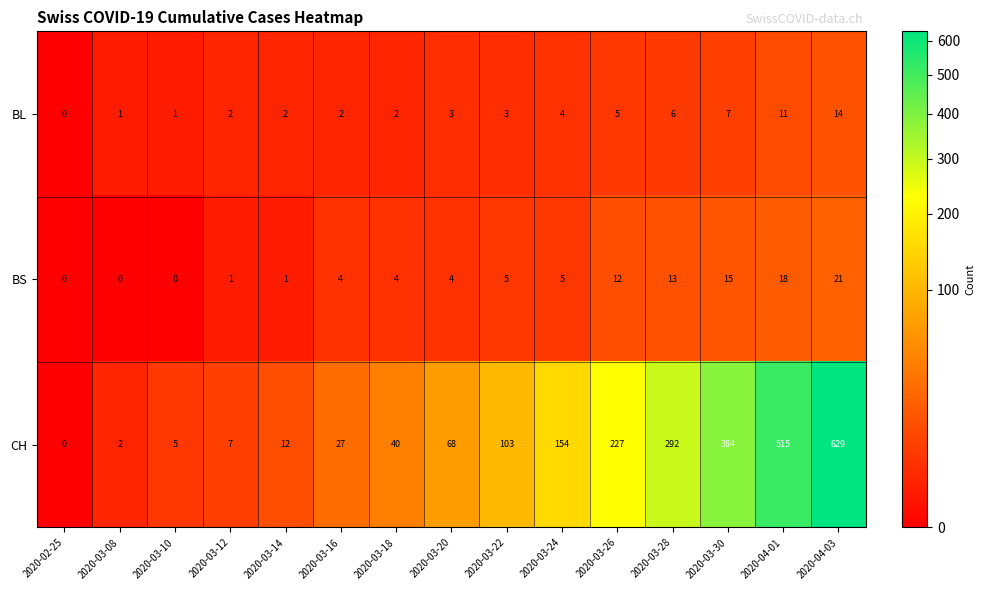

How many categories are shown in the chart?

15